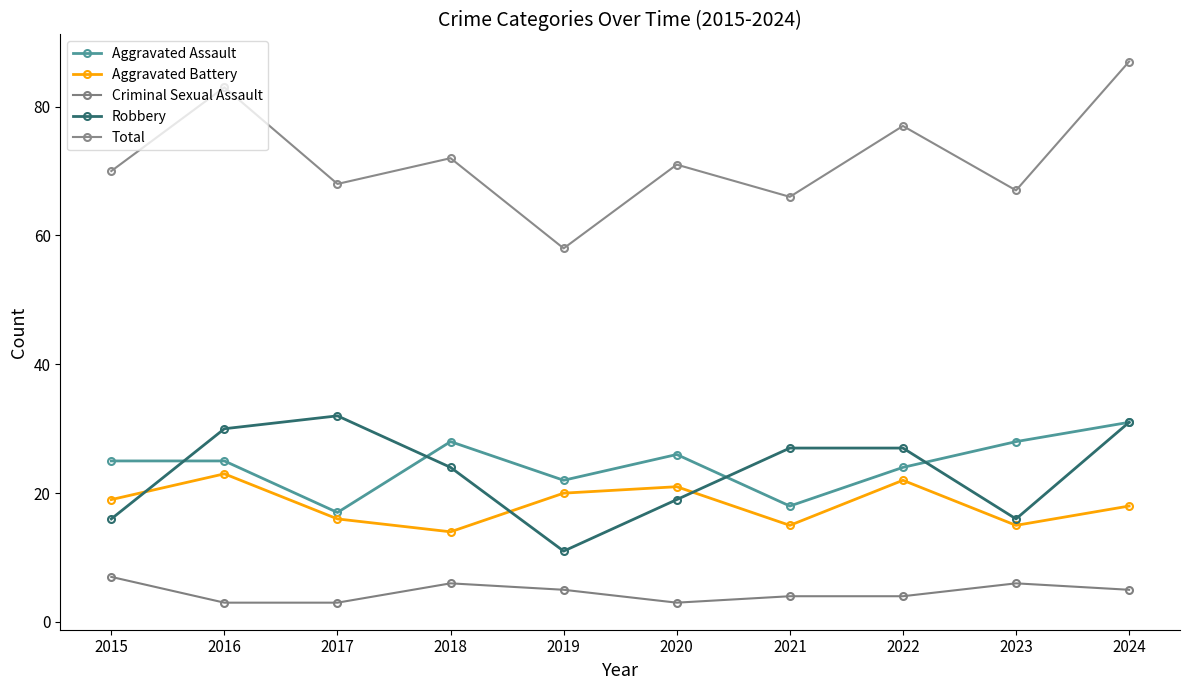

Count the Aggravated Battery values in the range 15 to 21.

7